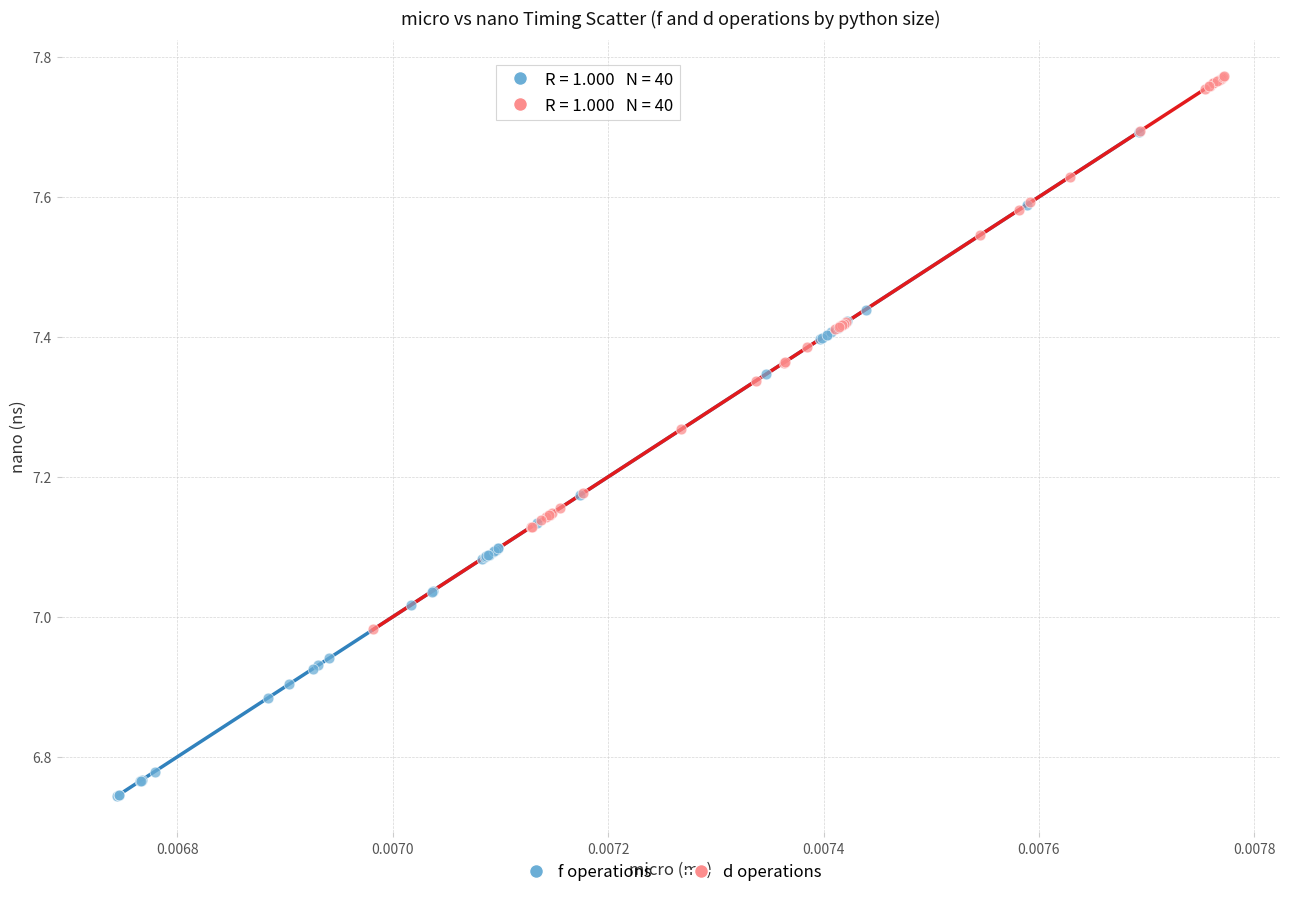

Which series contains the highest Y value?

d operations